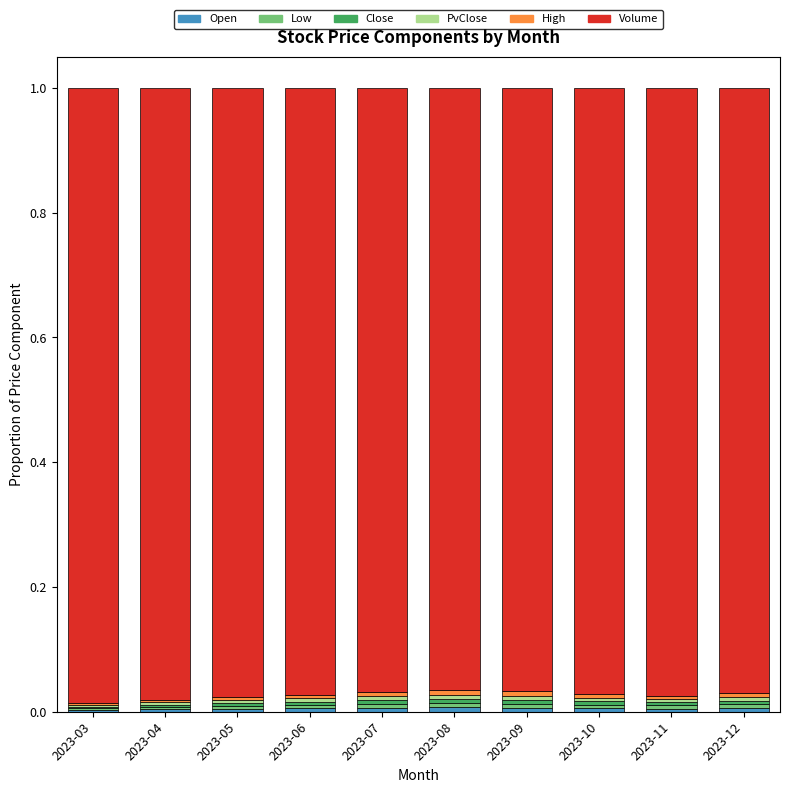

How many data points does each series have?

10